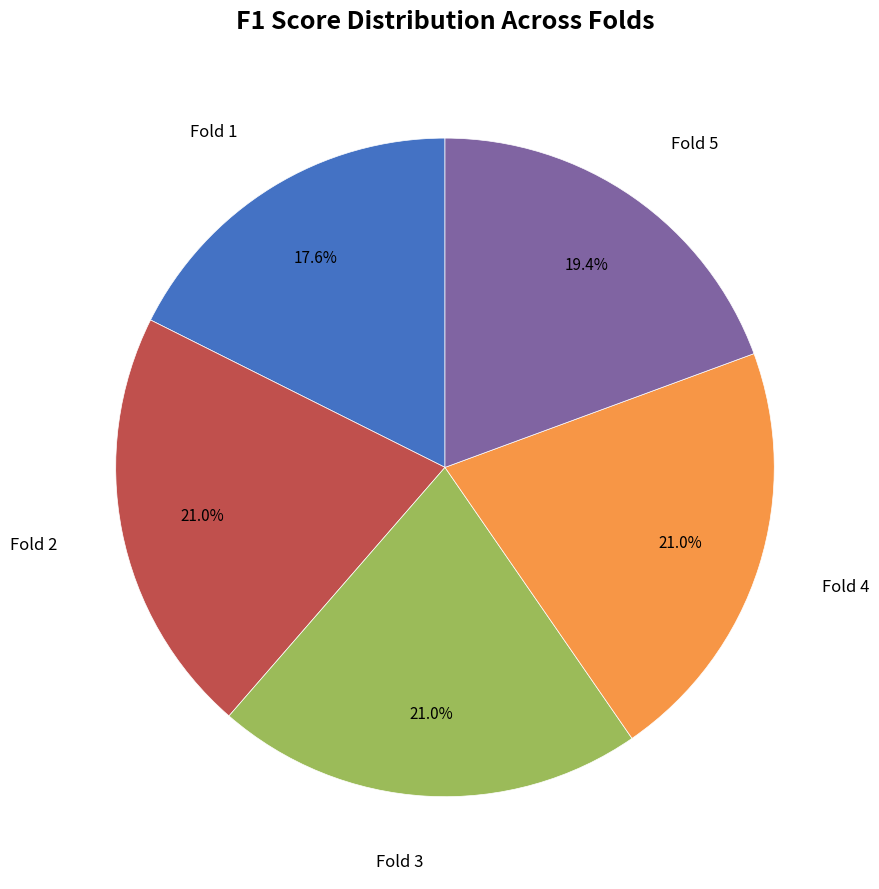

Is there a majority slice in this chart?

No